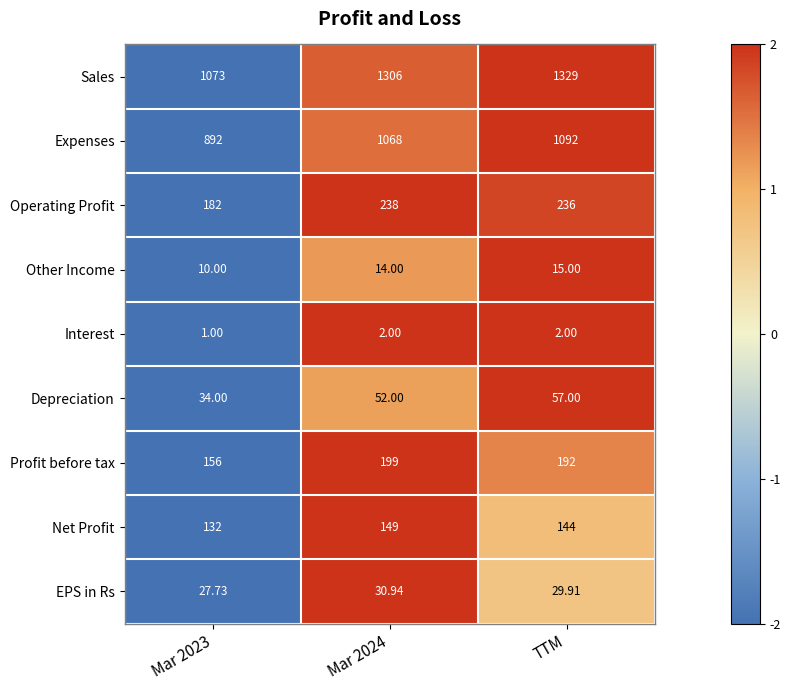

At TTM, list the series in order from largest to smallest.

Sales, Expenses, Operating Profit, Profit before tax, Net Profit, Depreciation, EPS in Rs, Other Income, Interest